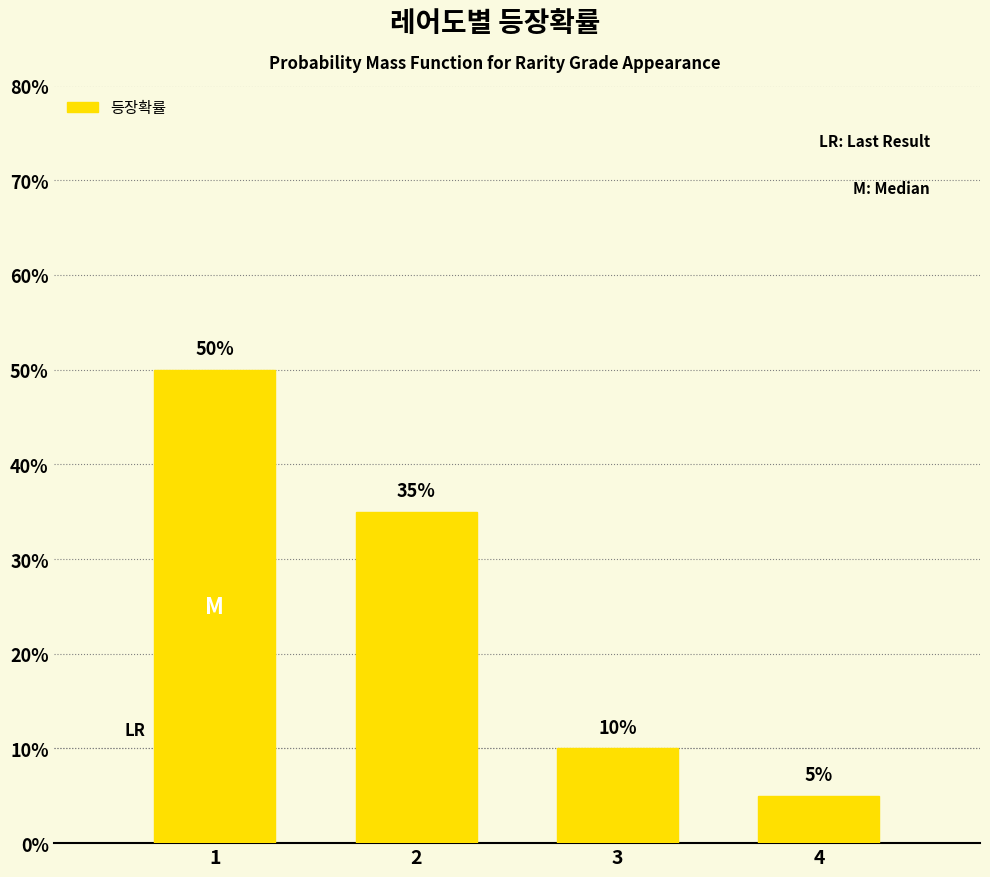

Reading left to right, extract all data points from this chart.

50	35	10	5